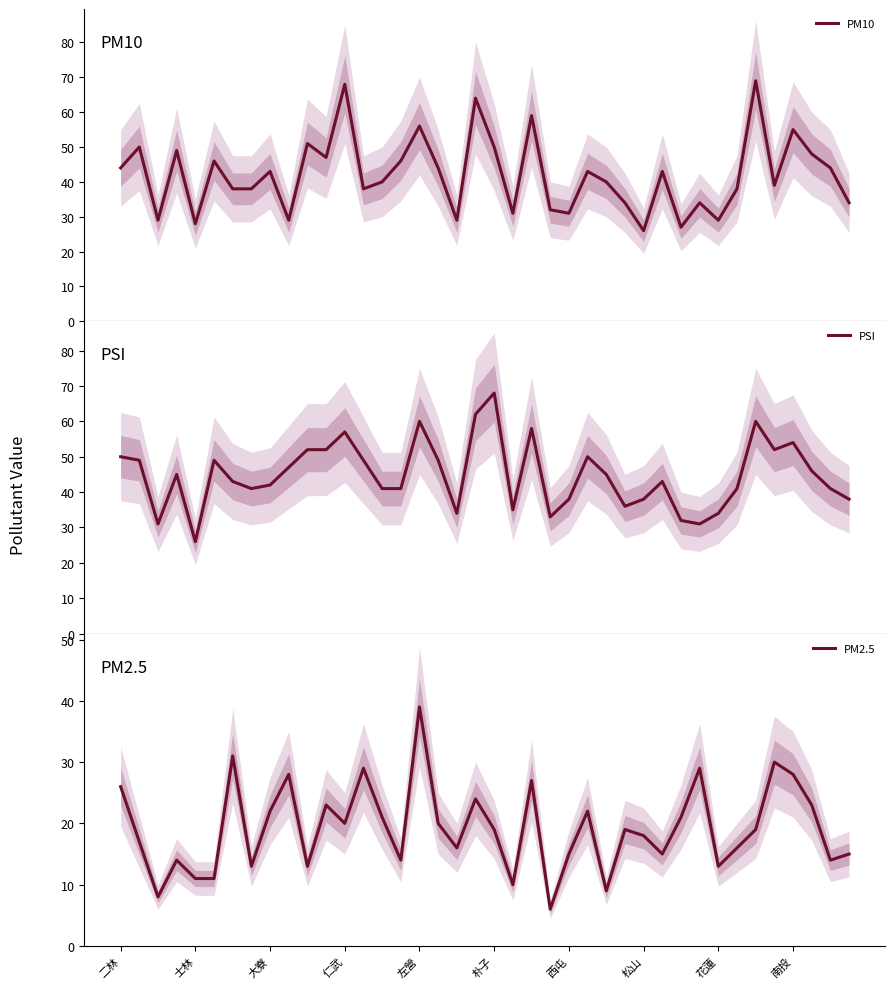

Is it true that PM2.5 equals 21 at 14?

True